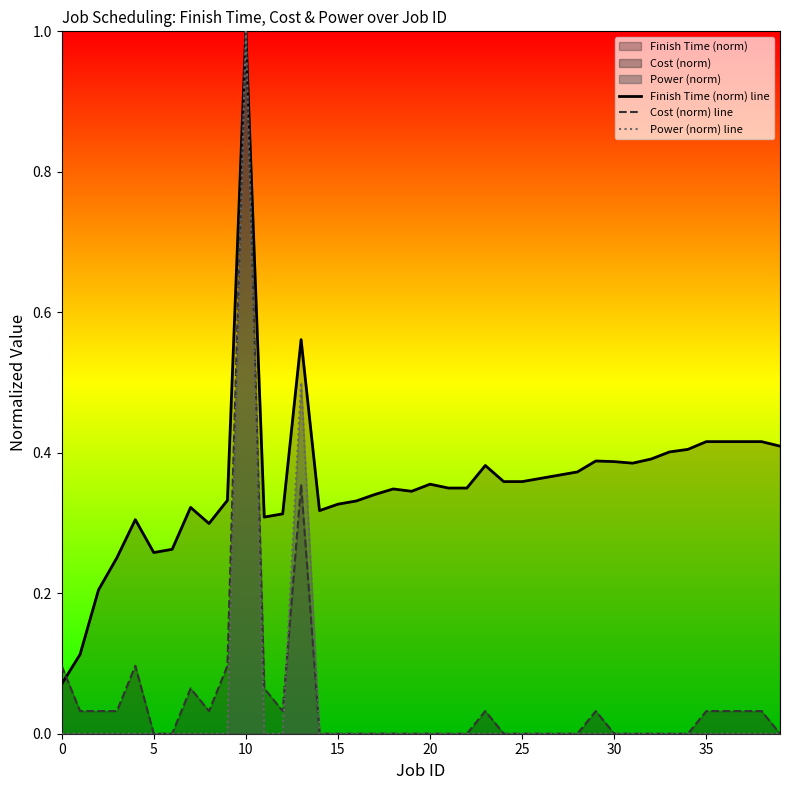

Between which two adjacent categories do Power (norm) line and Cost (norm) line first intersect?

12 and 13